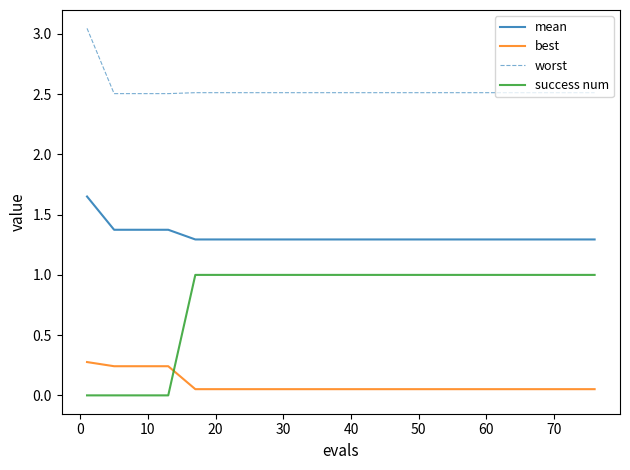

How many series are shown in this chart?

4